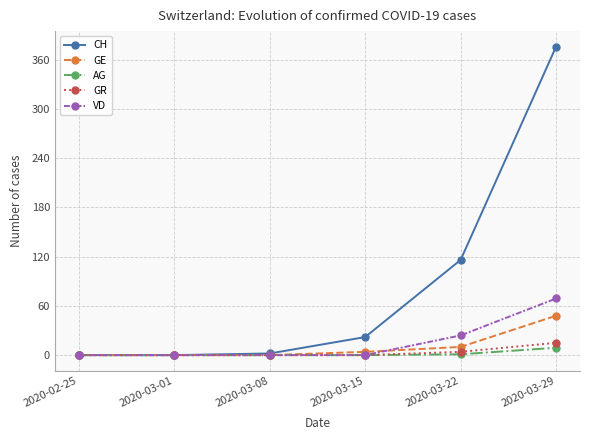

At which label does GE reach its peak?

2020-03-29